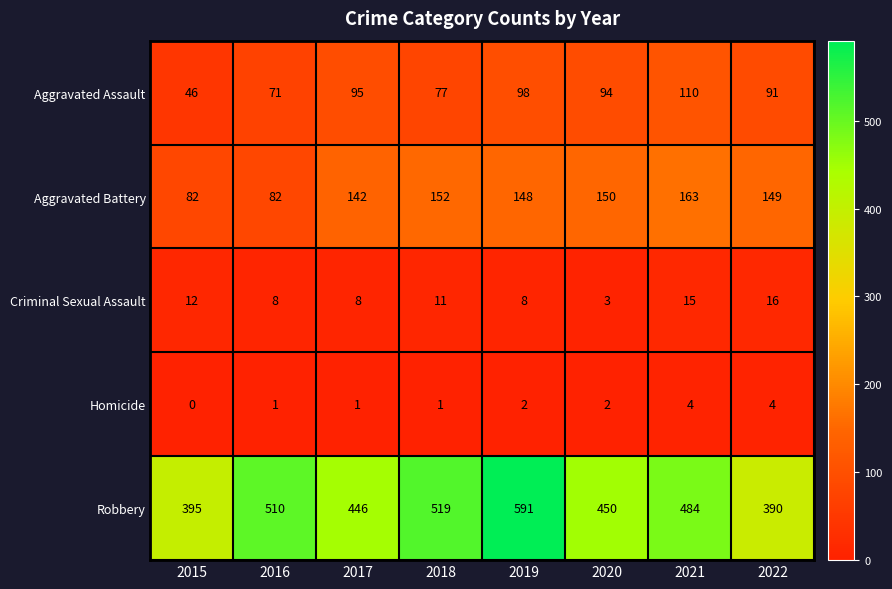

Is it true that Robbery equals 510 at 2016?

True